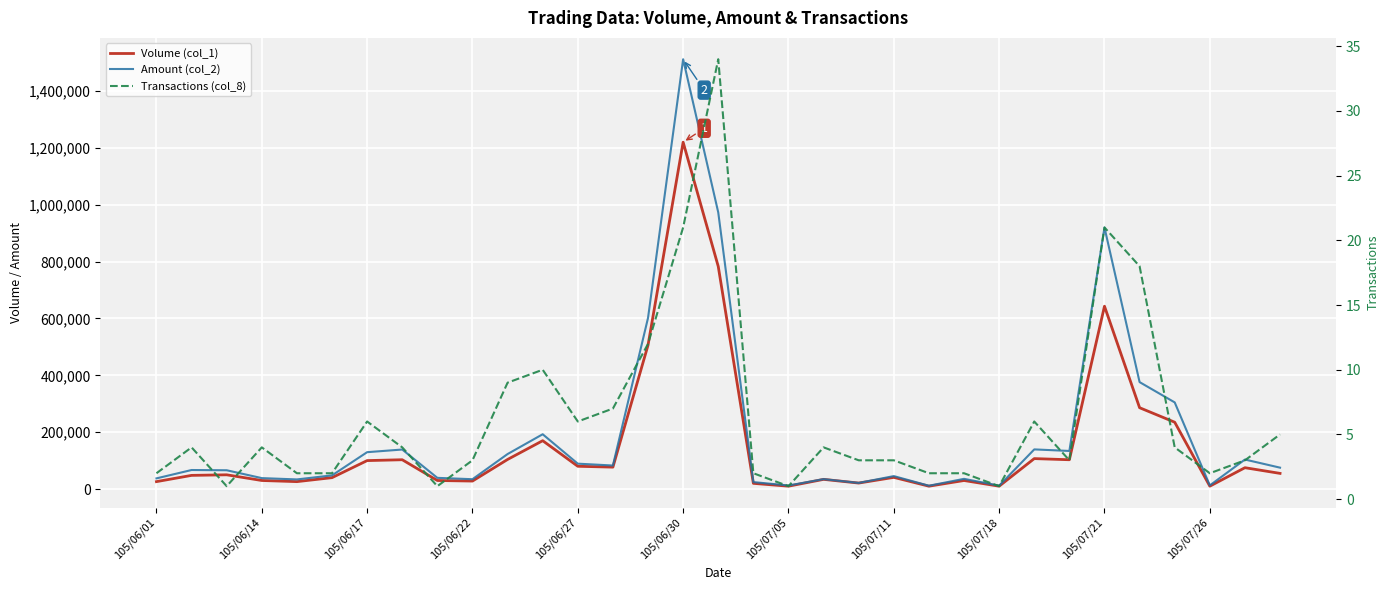

How many series are shown in this chart?

3